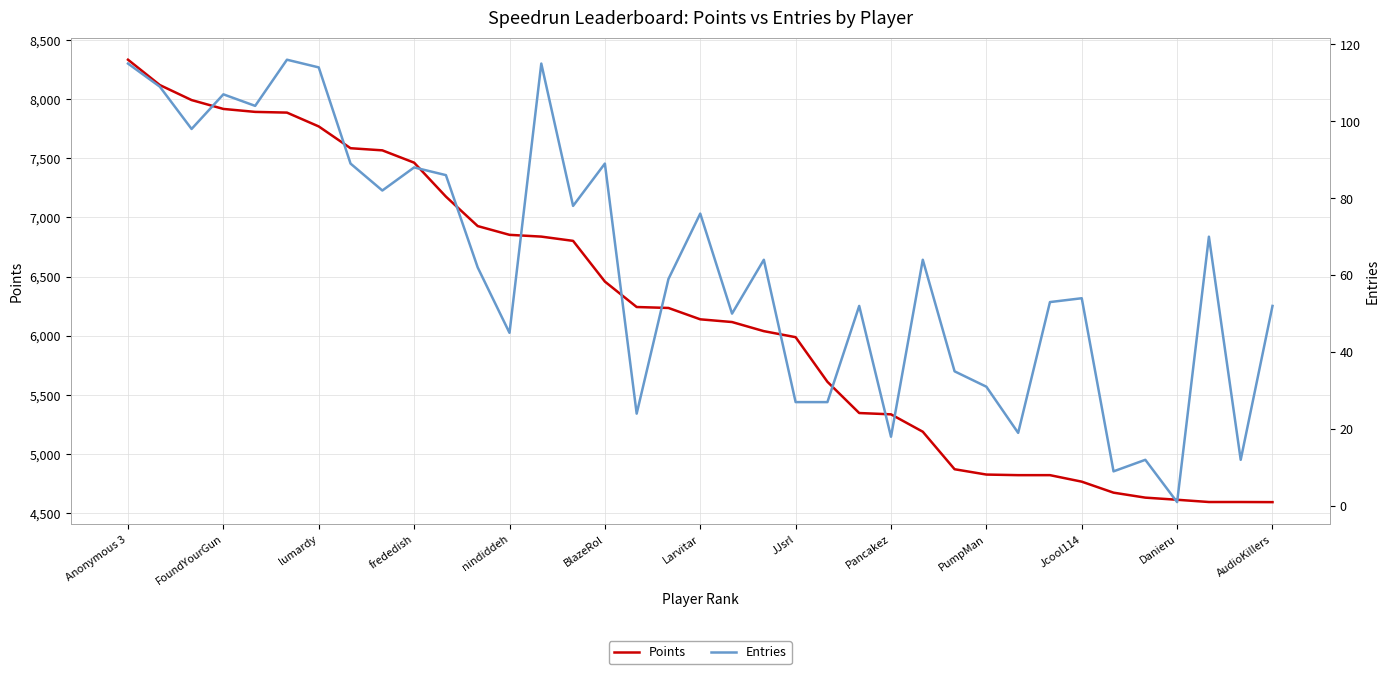

What is the value of the Entries point at the 10th from the left?

88